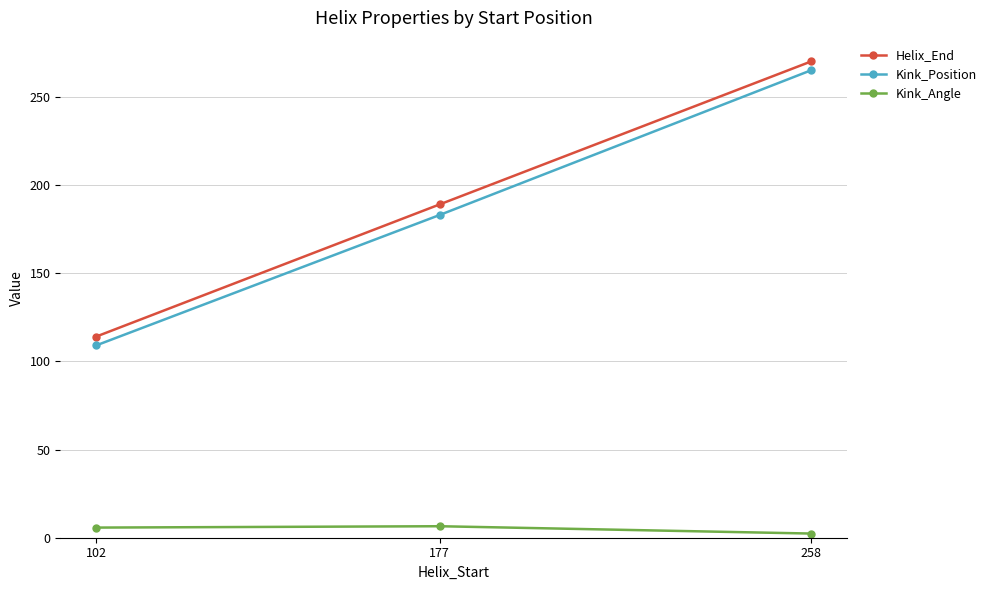

What is the lowest value of the Kink_Position series?

109.0